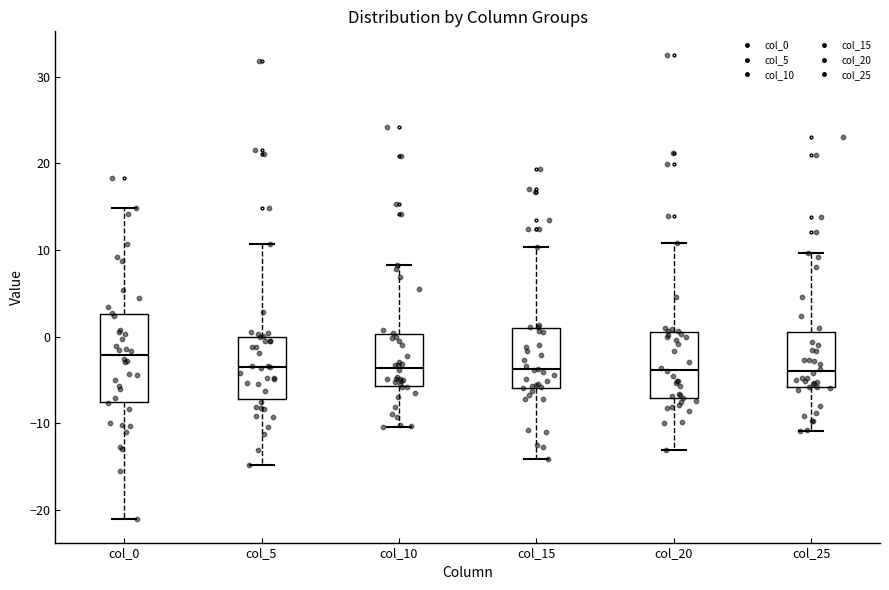

Where does the lower whisker of the box for col_10 end on the y-axis? The values are not printed on the chart, so give them approximately, as read against the axis.

-10